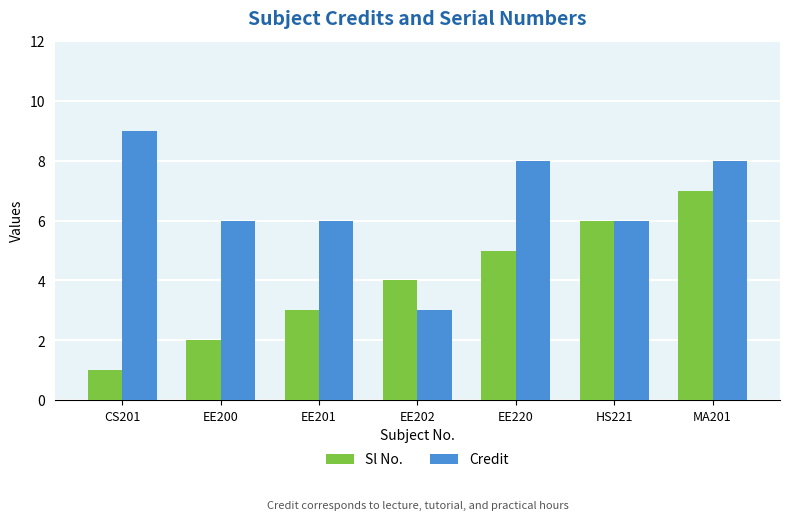

Which series has the largest total across all categories?

Credit